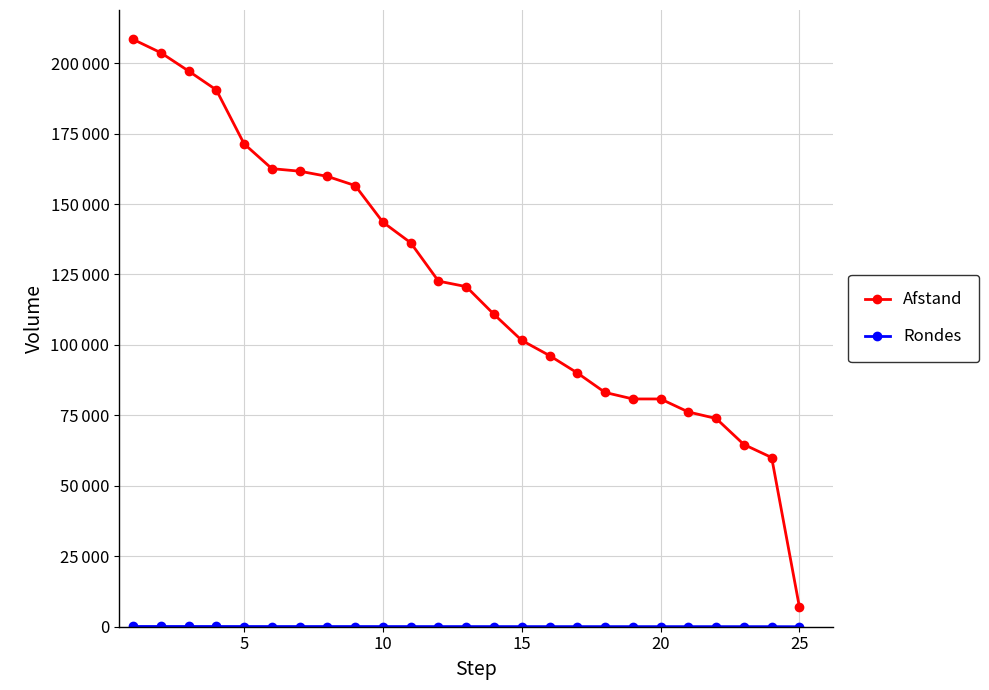

How many data points in Rondes are less than 52?

12